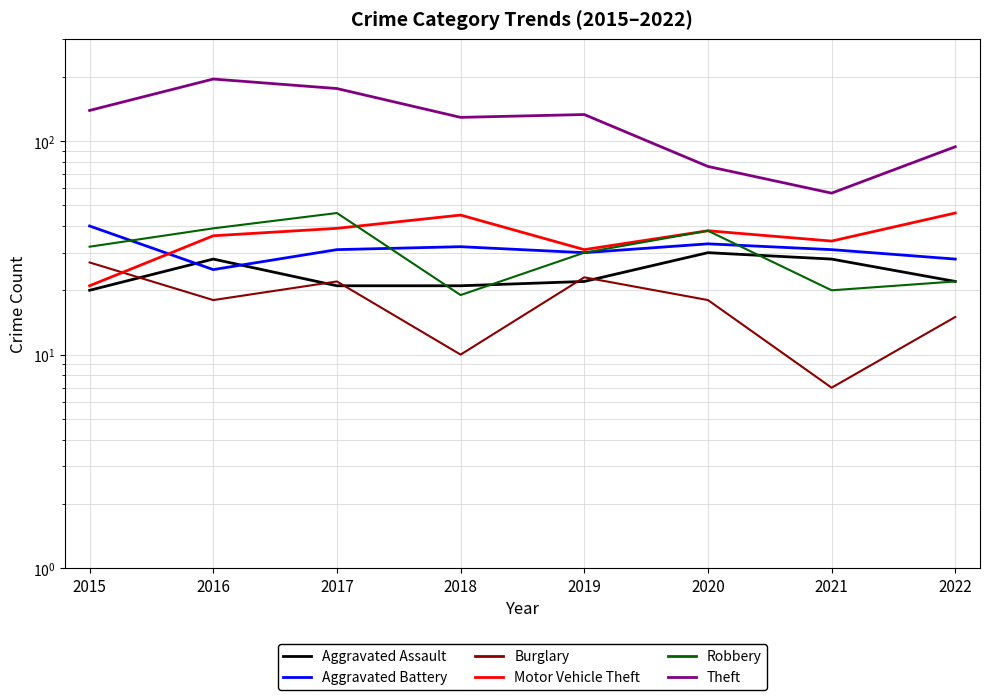

What is the difference between the maximum and minimum values in the Aggravated Battery series?

15